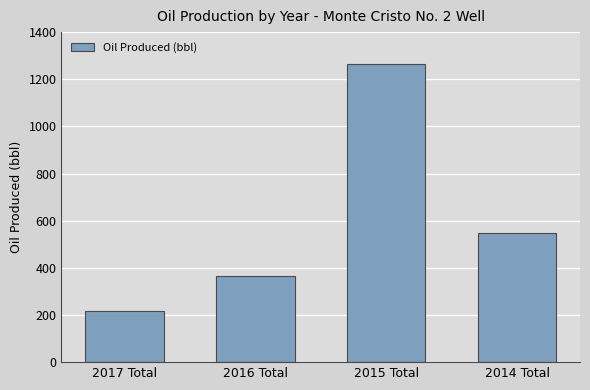

What is the label of the 1st bar from the left?

2017 Total